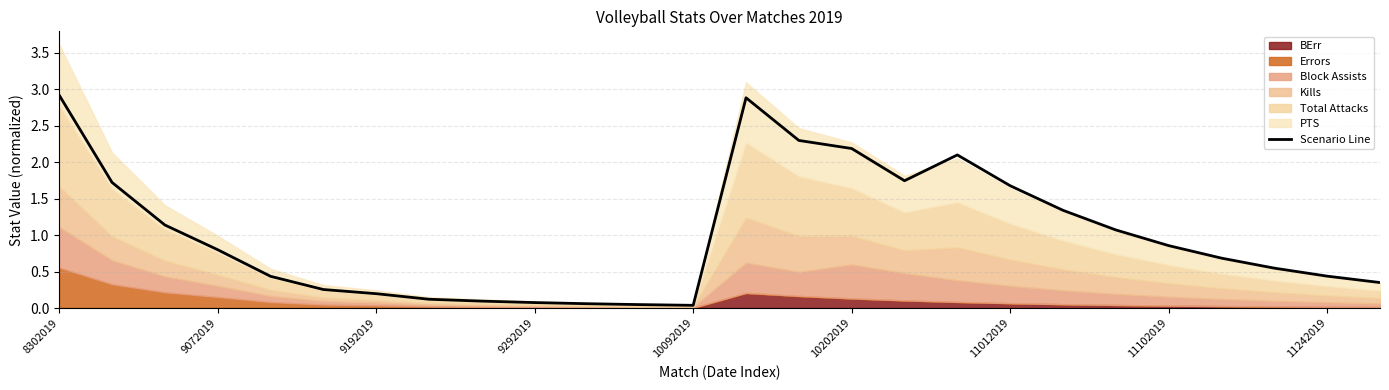

What is the highest value of the Scenario Line series?

2.9